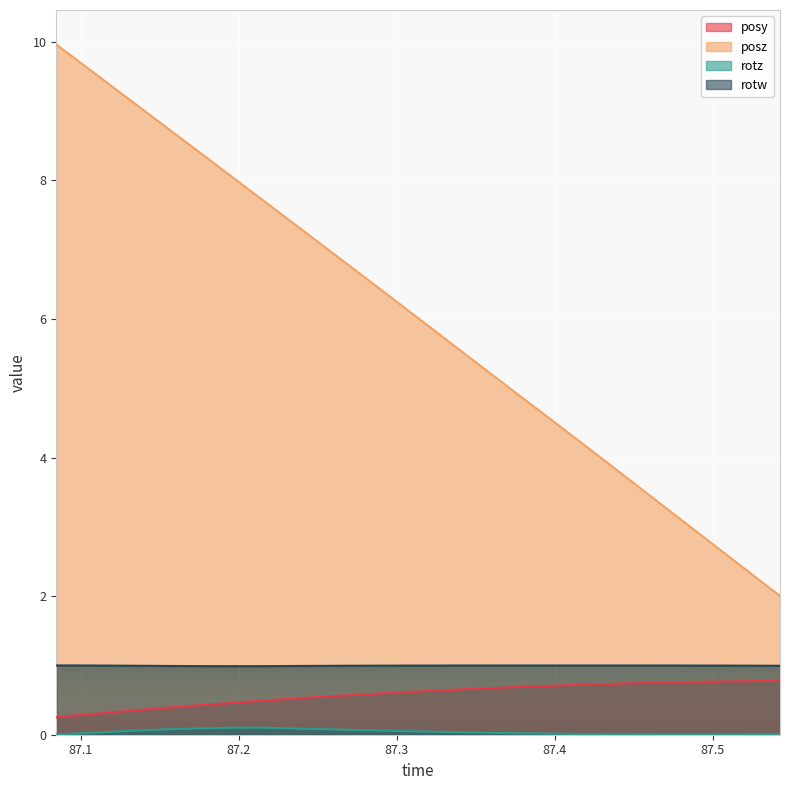

List the series in order of their peak value, lowest first.

rotz, posy, rotw, posz